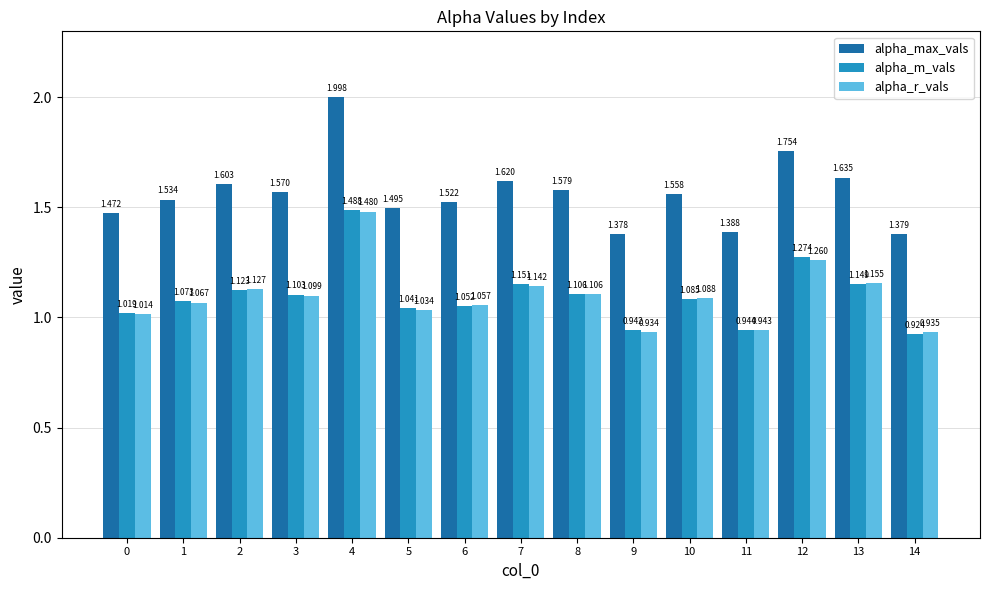

How many values in the alpha_m_vals series exceed 1?

12